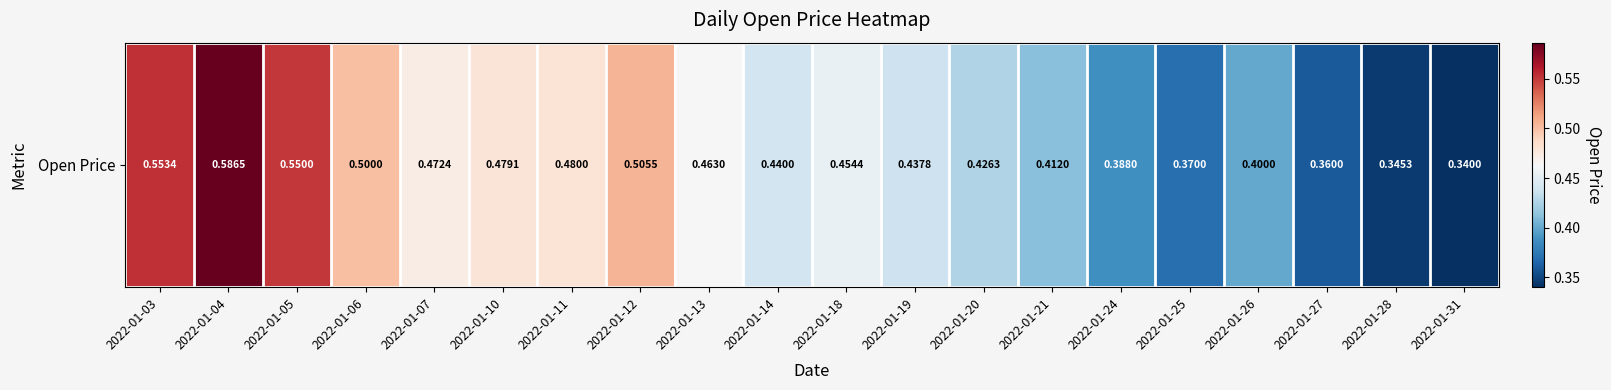

Rank the categories by value from lowest to highest.

2022-01-31, 2022-01-28, 2022-01-27, 2022-01-25, 2022-01-24, 2022-01-26, 2022-01-21, 2022-01-20, 2022-01-19, 2022-01-14, 2022-01-18, 2022-01-13, 2022-01-07, 2022-01-10, 2022-01-11, 2022-01-06, 2022-01-12, 2022-01-05, 2022-01-03, 2022-01-04